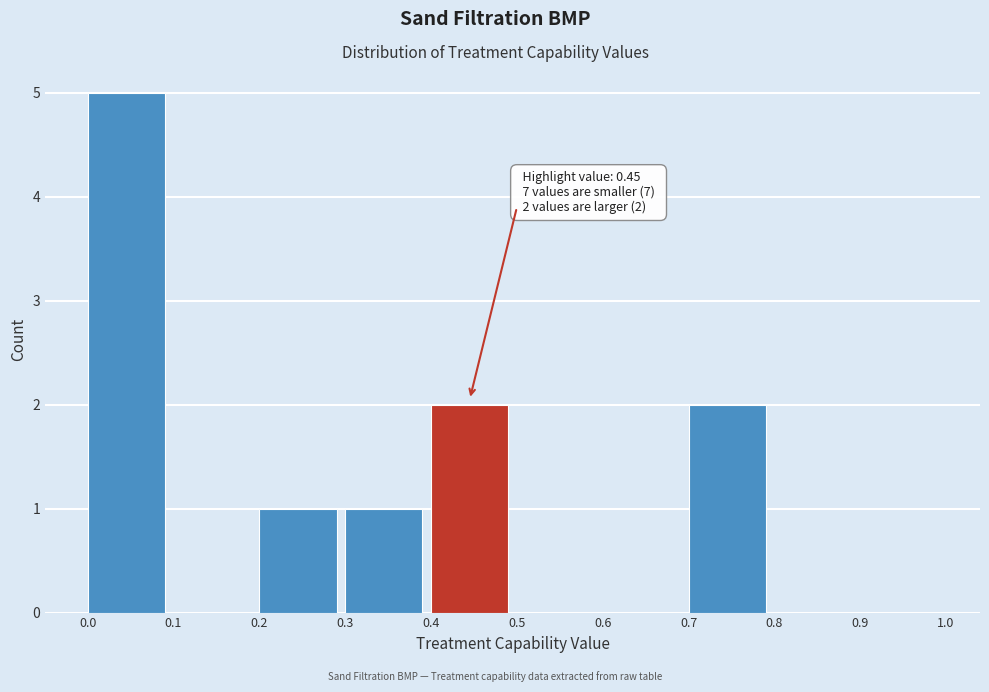

Which range on the x-axis has the tallest bar?

0.0 to 0.1